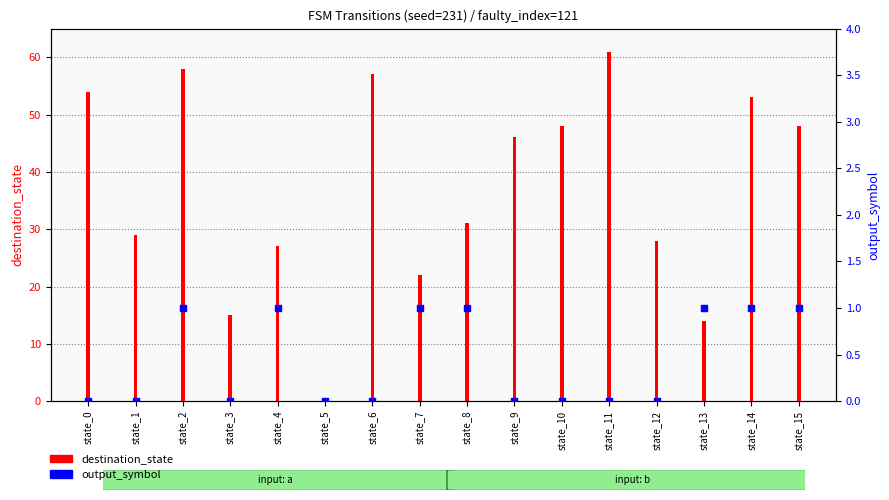

Which series reaches the minimum Y coordinate?

destination_state